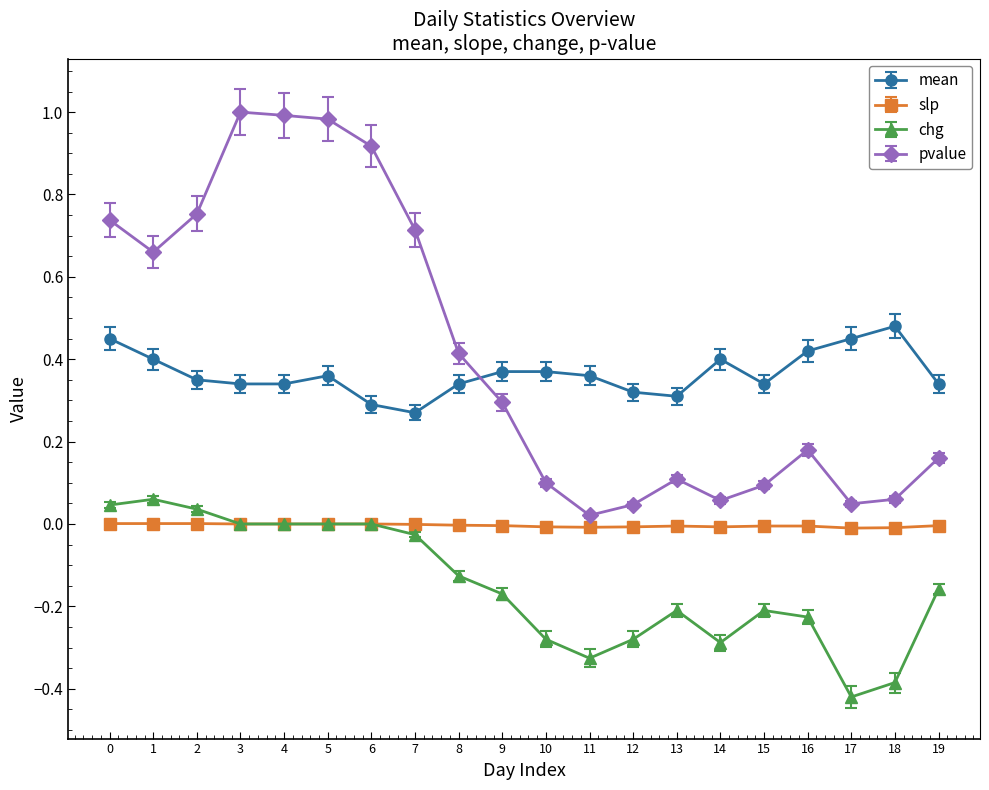

Which series changed the most between 7 and 14?

pvalue